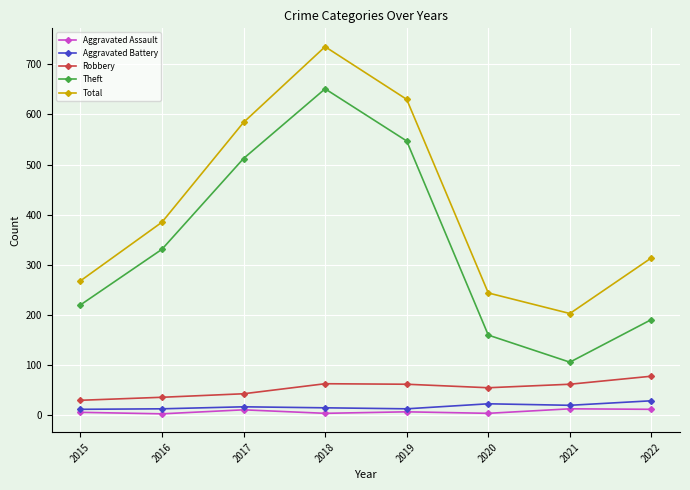

True or false: Total and Theft intersect in this chart.

False